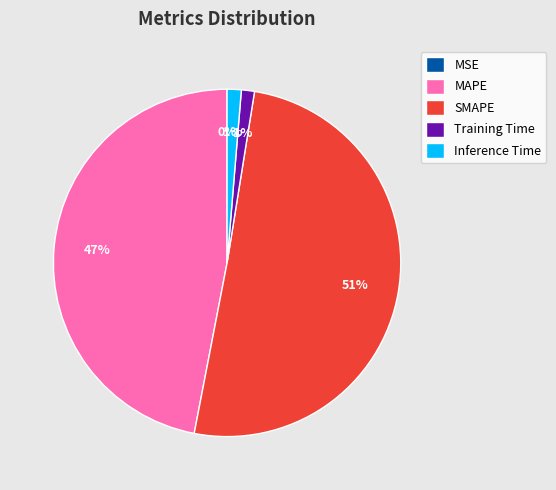

Between Training Time and MAPE, which is larger?

MAPE